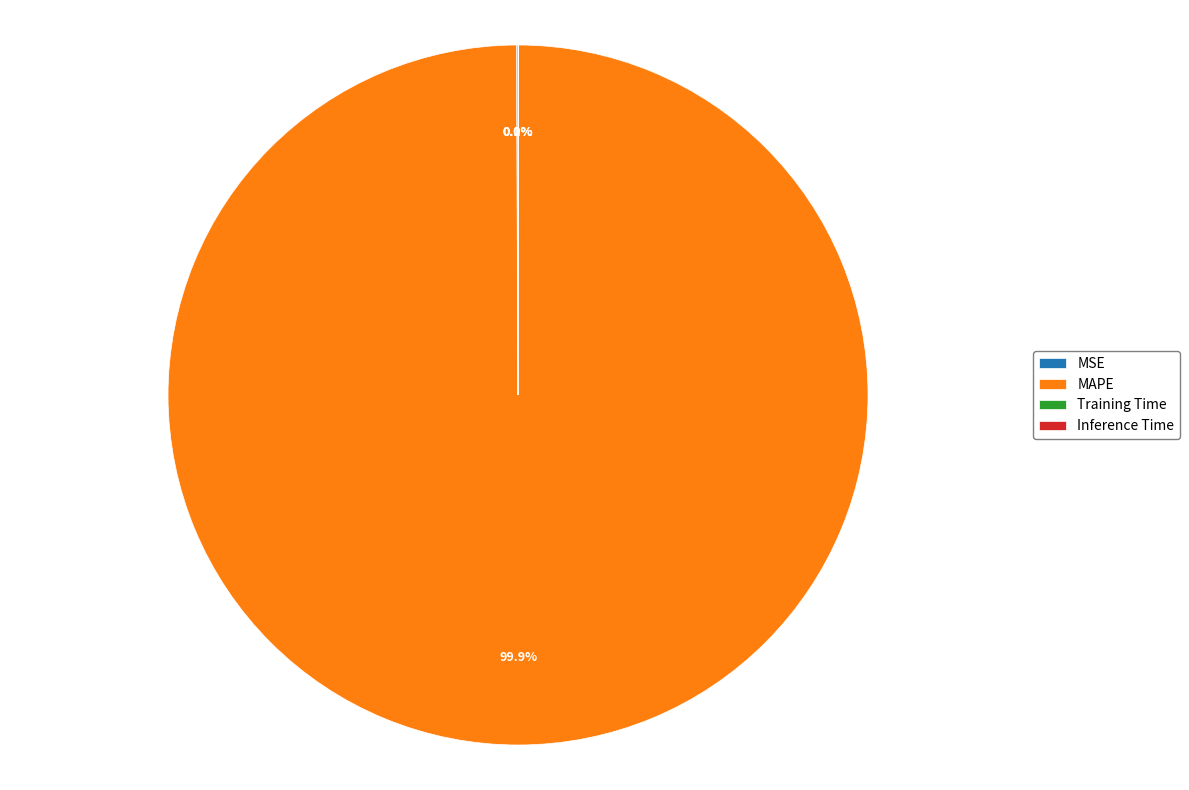

To the nearest percent, what is the difference between the largest and smallest slice percentages?

100%